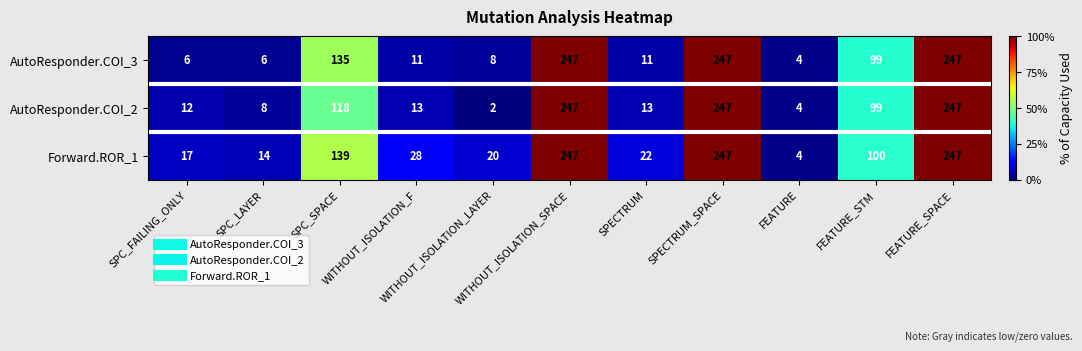

At how many categories does at least one series exceed 96?

5